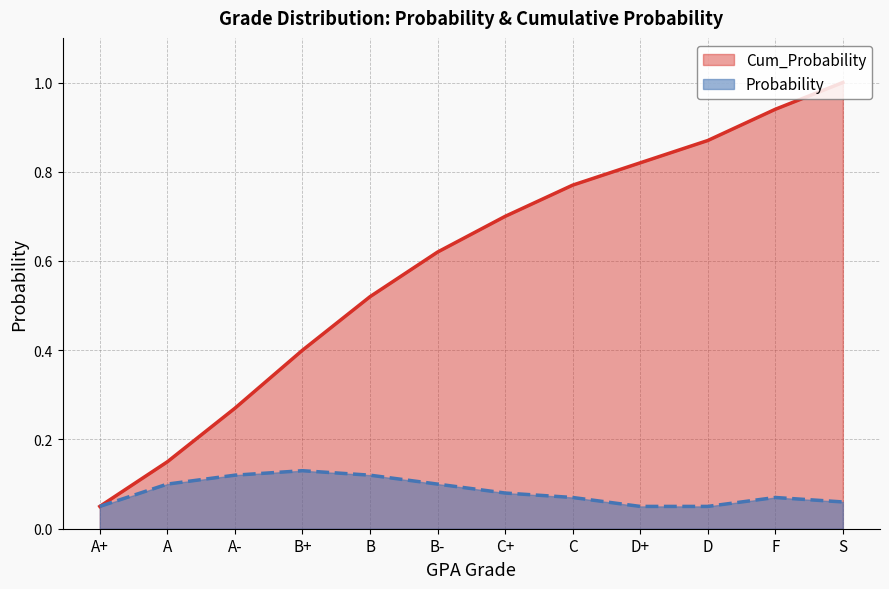

Does the chart have visible grid lines?

Yes